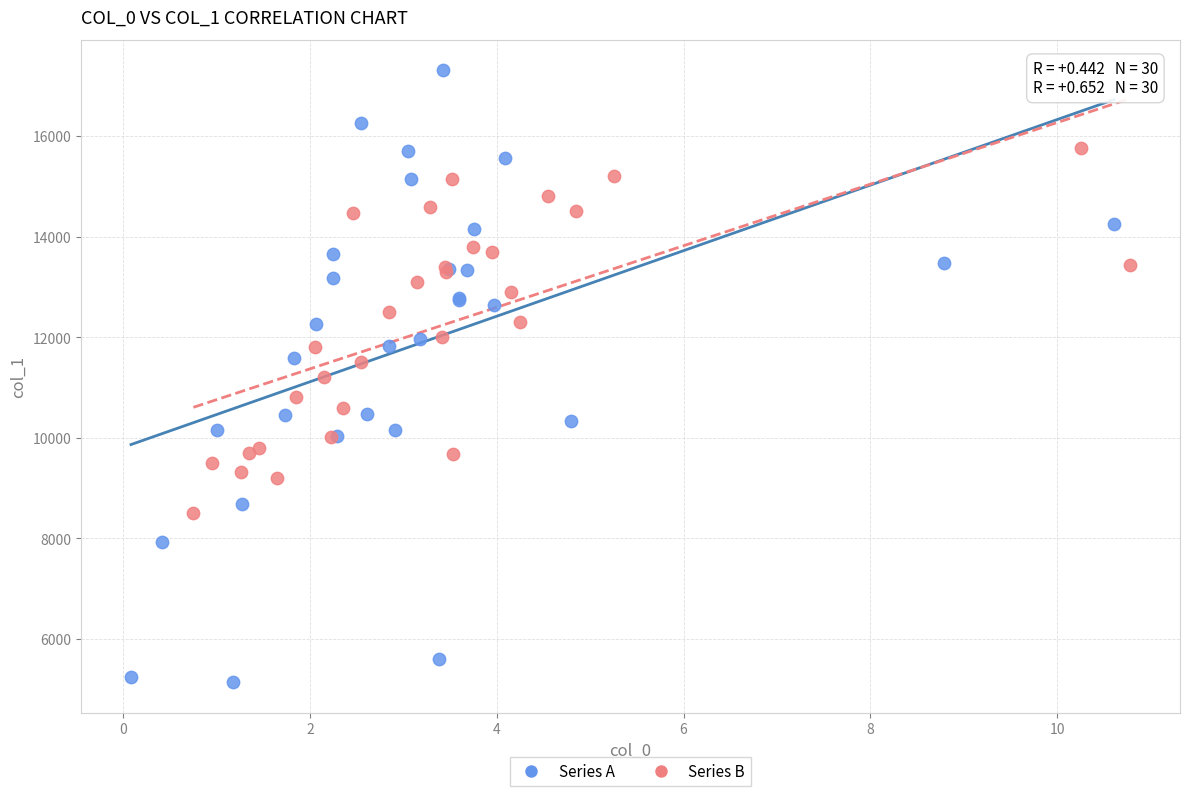

Which series has the largest Y range (max minus min)?

Series A